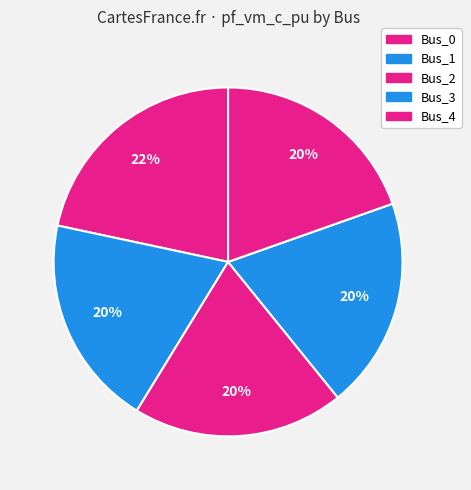

Is Bus_0 the majority of the pie?

No